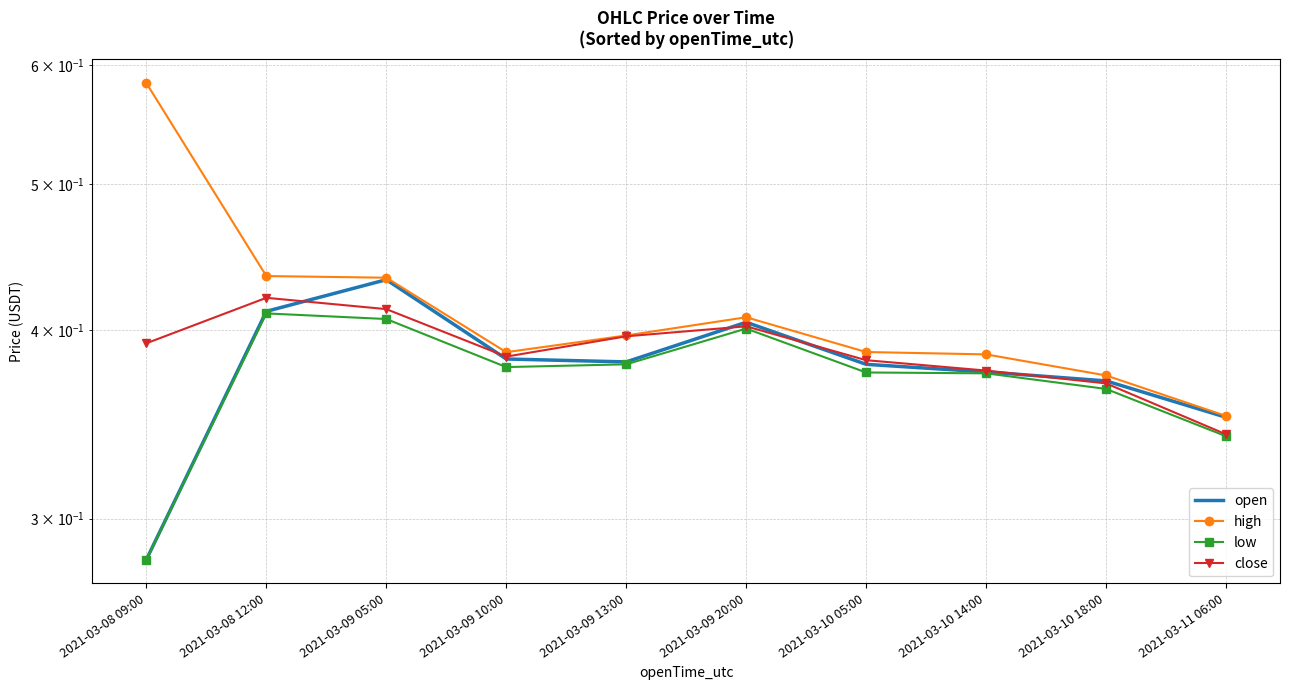

True or false: open and high cross at least once.

False